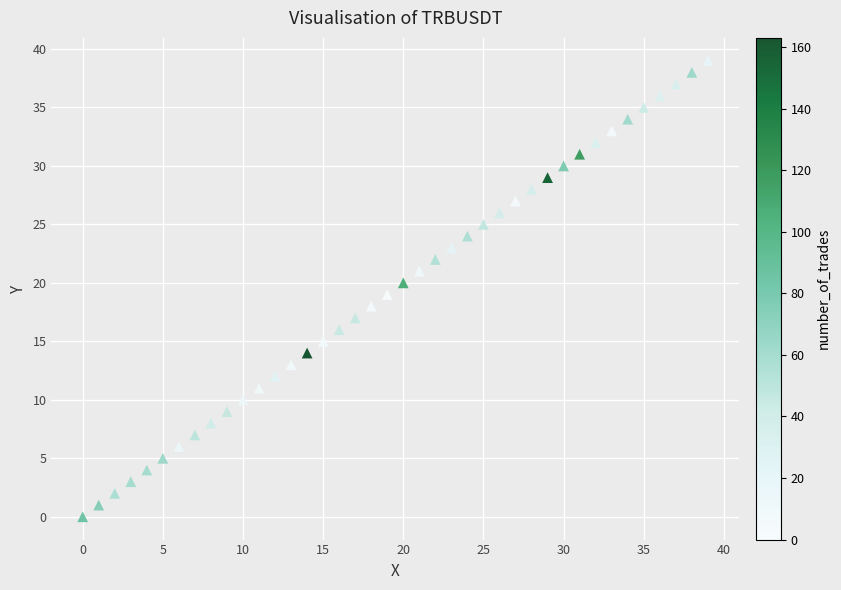

What is the range of Y values (max minus min)?

39